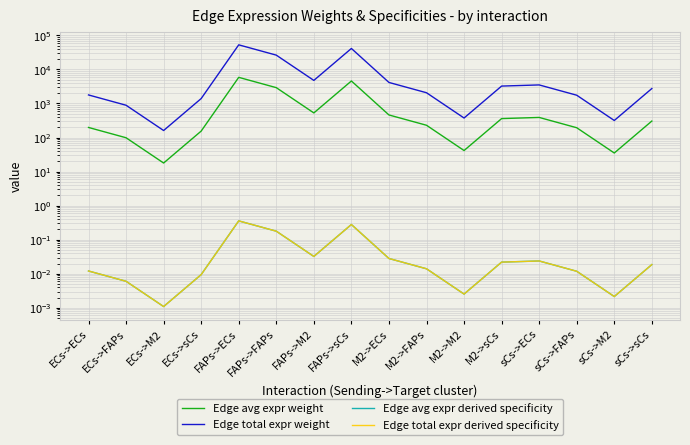

Where does the Edge total expr weight series first go above 2735?

FAPs->ECs